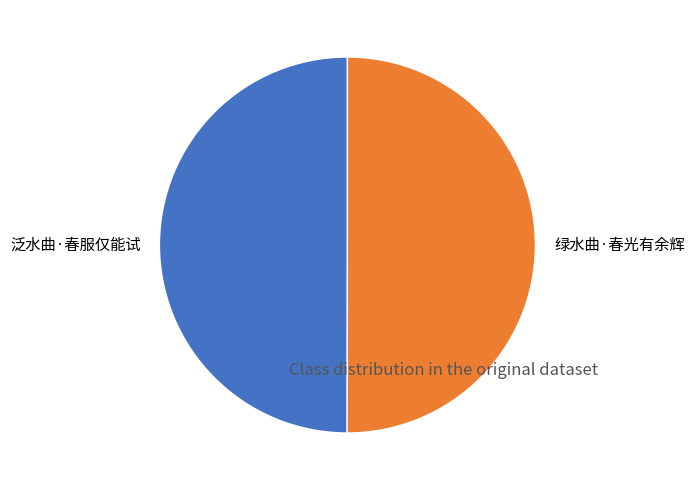

Do 泛水曲·春服仅能试 and 绿水曲·春光有余辉 together represent more than half of the pie?

Yes